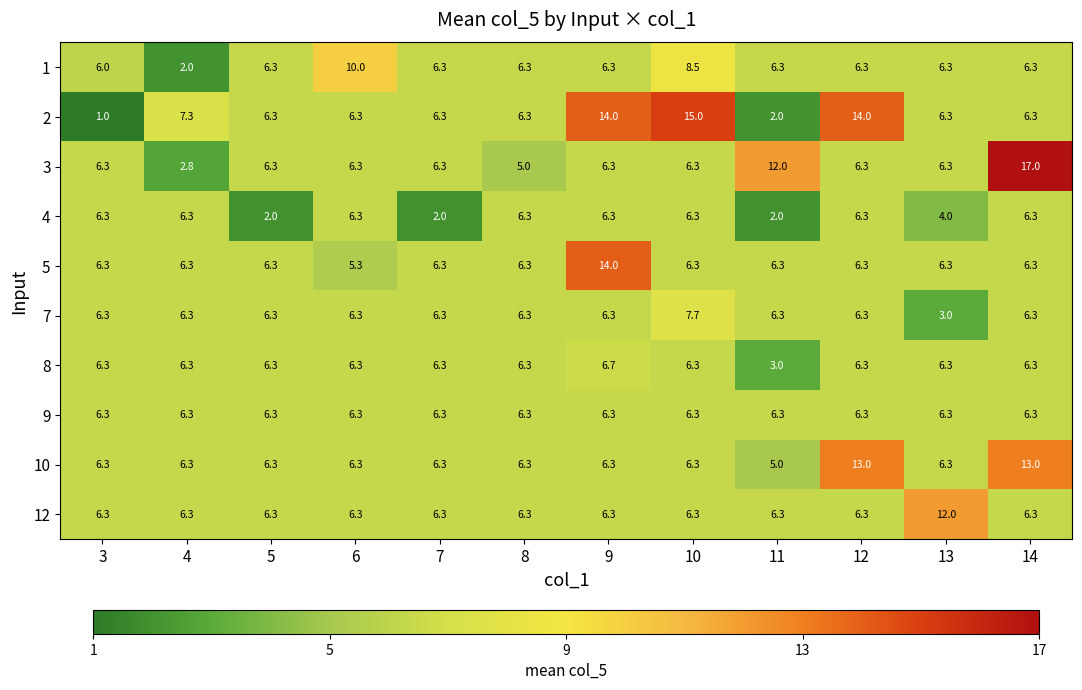

What is the sum of the 5 values at 6 and 5?

11.6